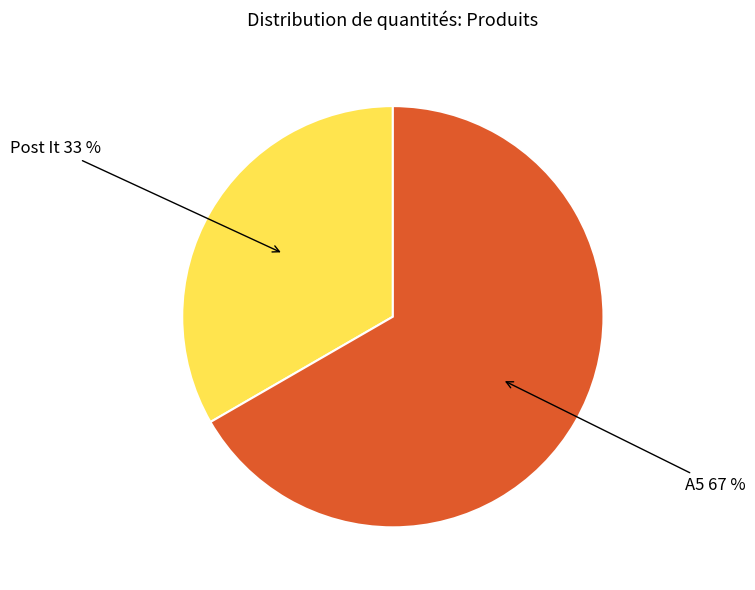

To the nearest percent, what portion does Post It 33 % represent?

33%